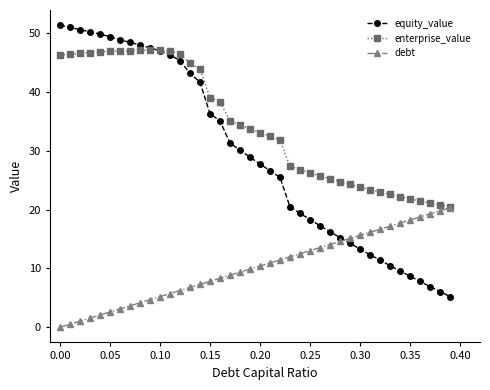

How many lines are shown in the chart?

3